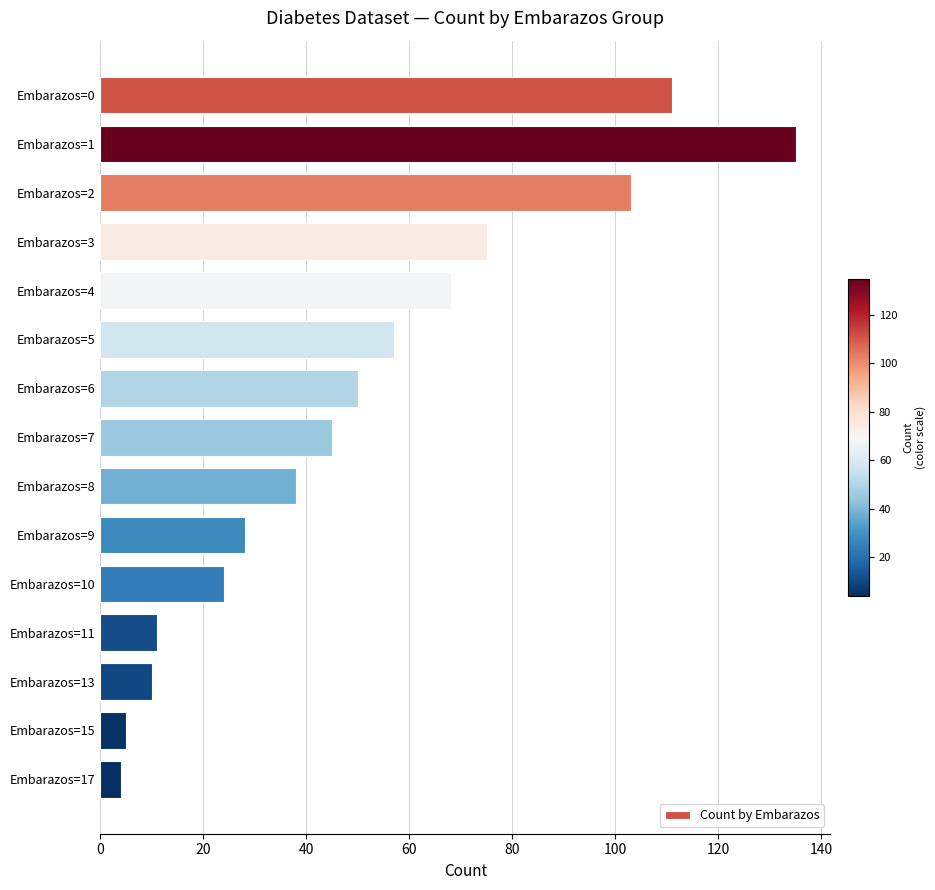

What is the value of the 8th bar from the top?

45